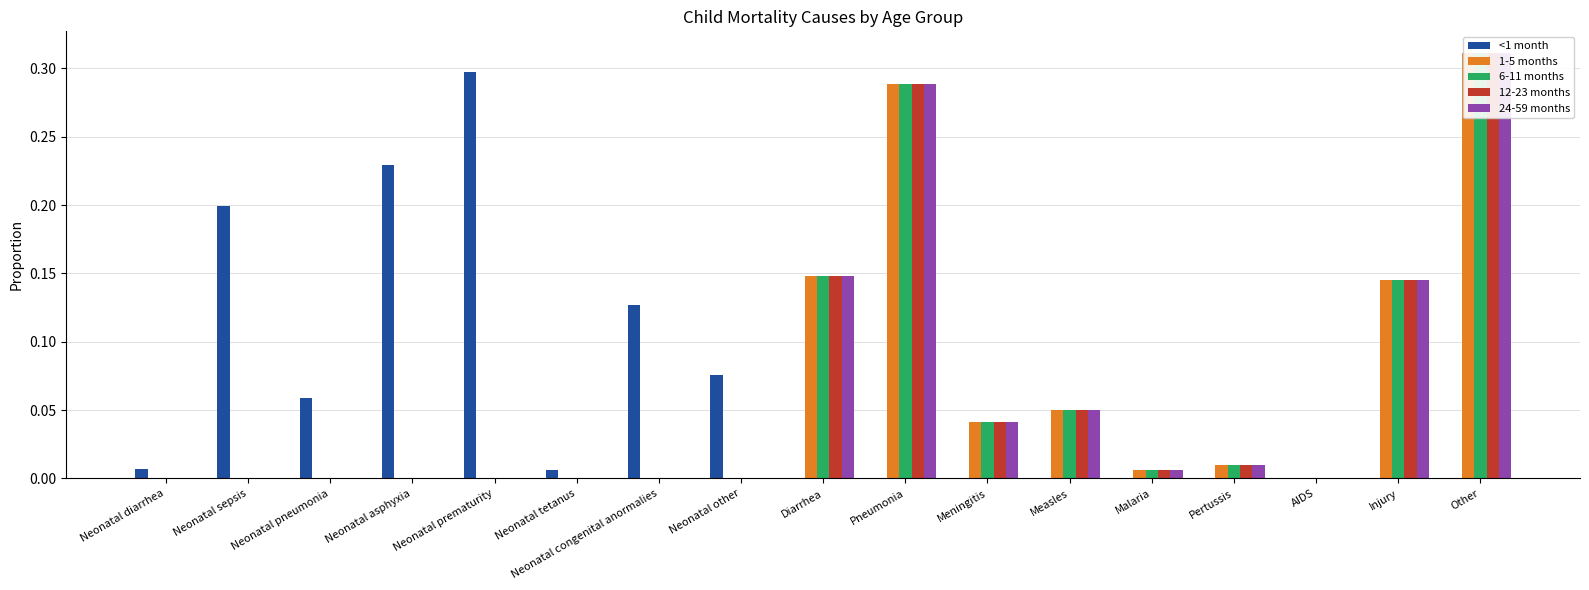

At which label is 1-5 months closest to 0?

Neonatal diarrhea